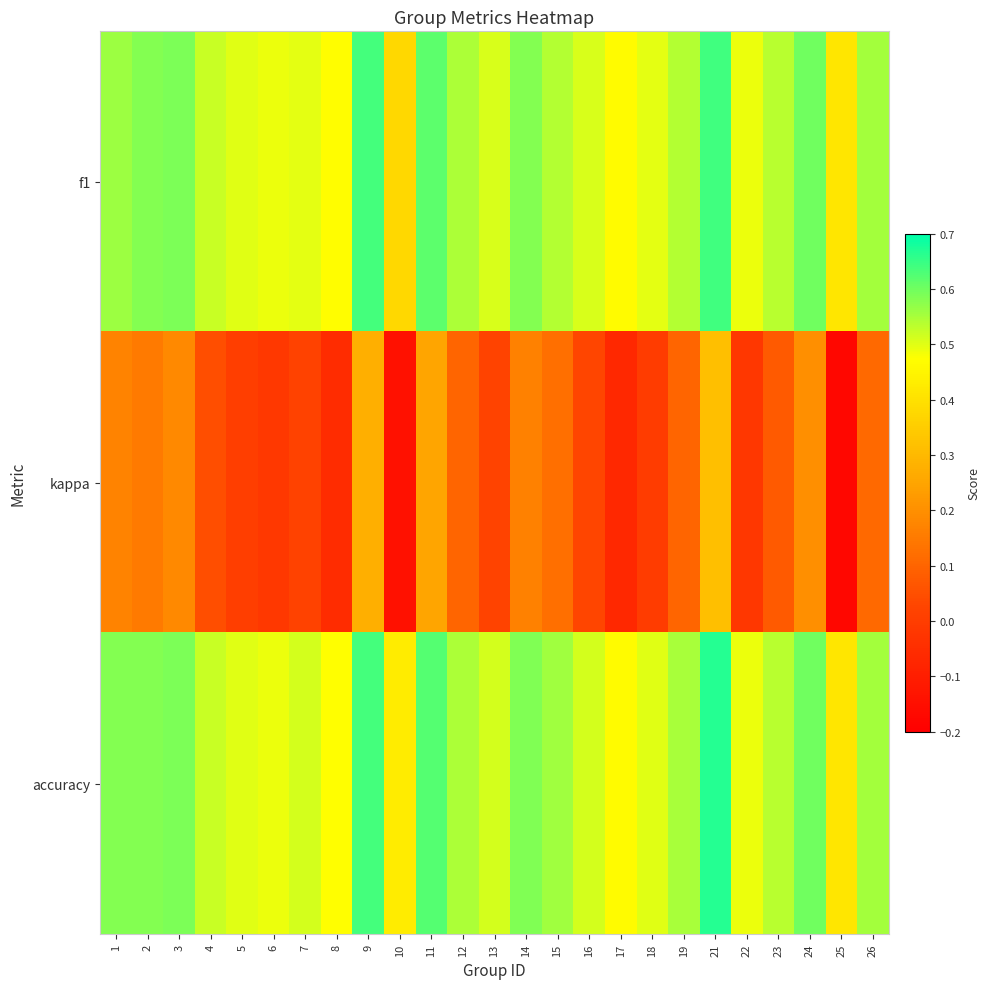

Rank the series at 10 from lowest to highest value.

kappa, f1, accuracy